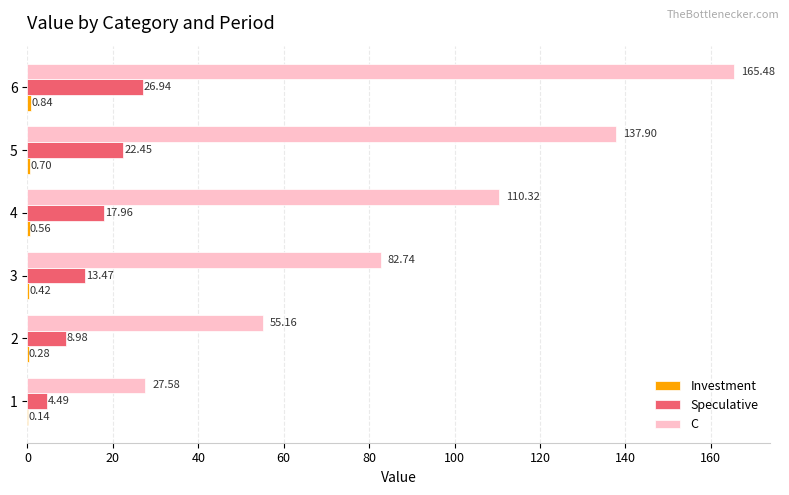

Between 2 and 4, which series saw the biggest shift?

C